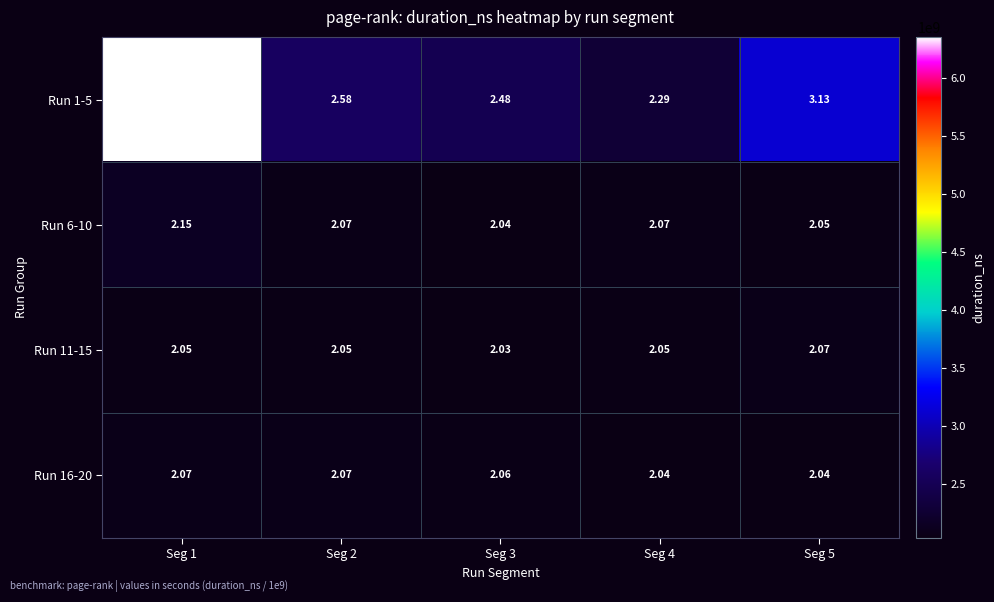

Is the value of Run 6-10 at Seg 3 greater than the value of Run 16-20 at Seg 1?

No